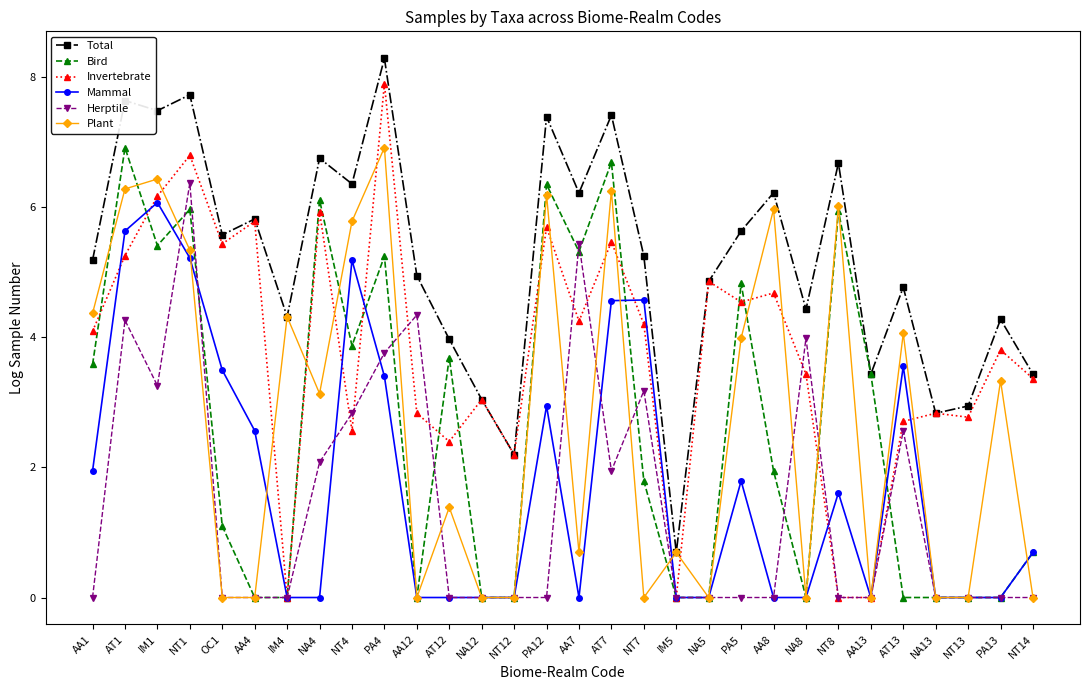

Which category has the highest value across all series?

PA4